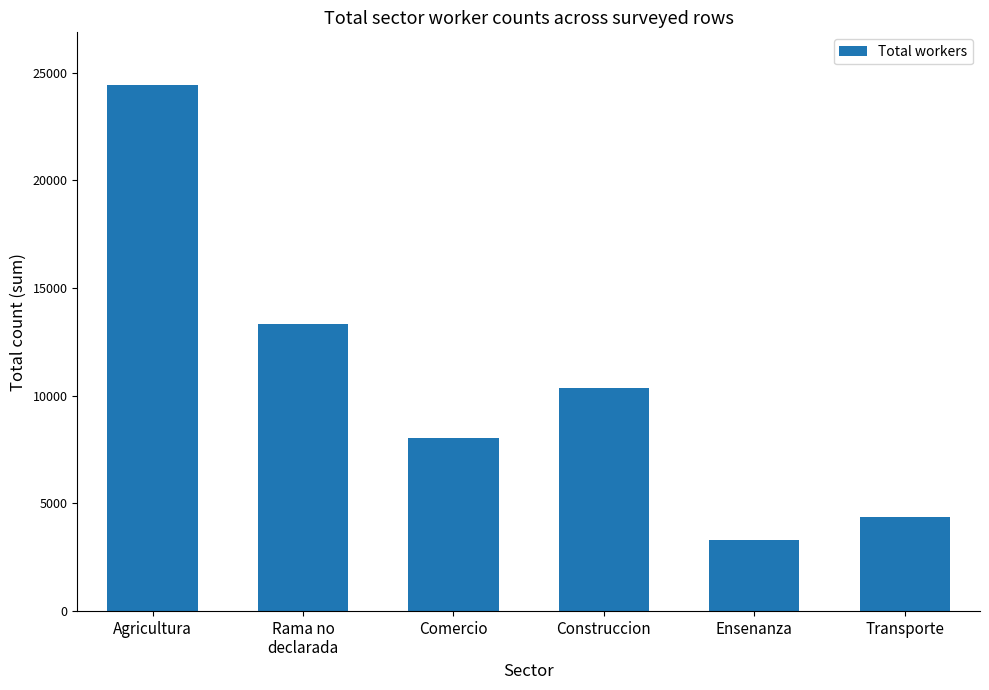

What is the average value?

10640